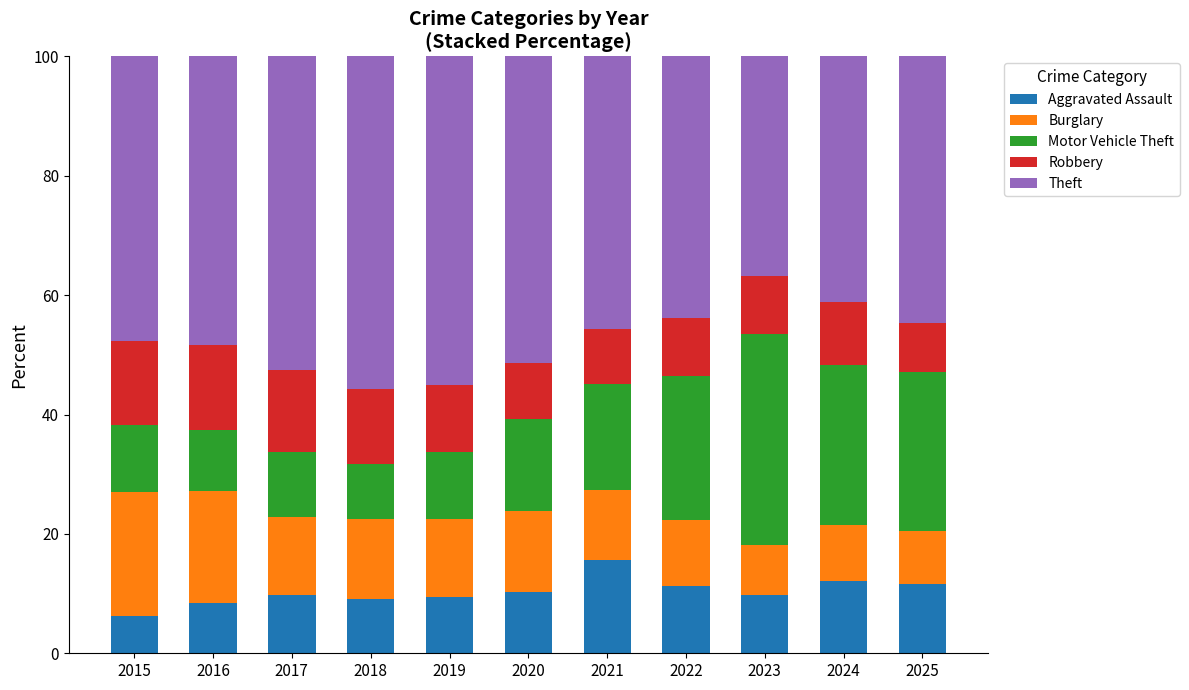

Are the bars grouped side by side (vs. stacked)?

No